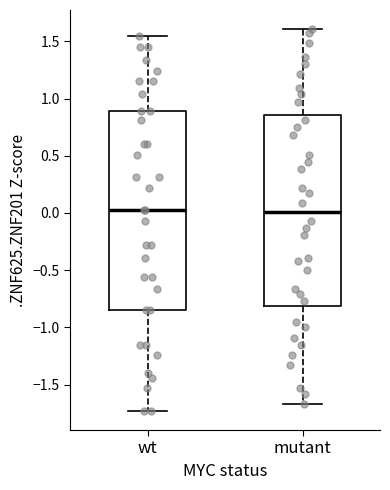

Where is the lower edge of the box for mutant on the y-axis? The values are not printed on the chart, so give them approximately, as read against the axis.

-0.80